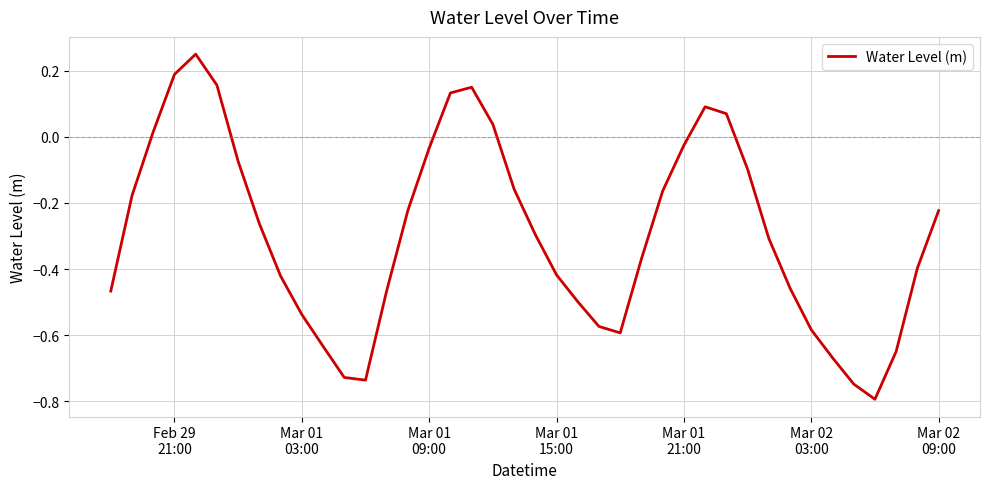

What is the difference between the maximum and minimum values?

1.0